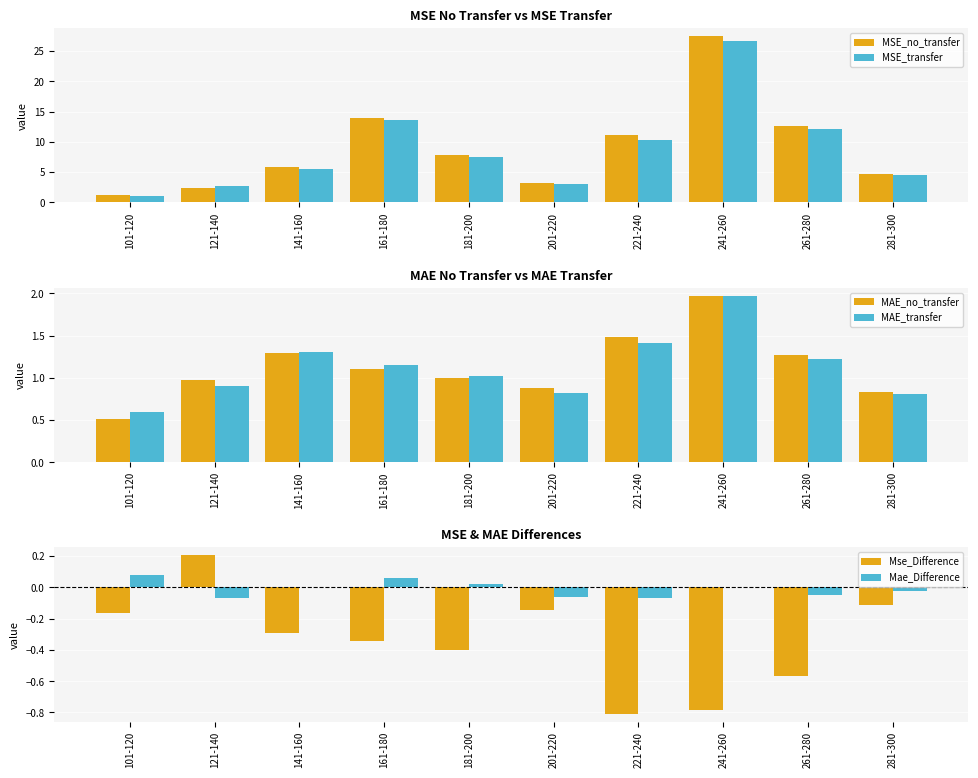

What is the label of the 9th bar from the left?

261-280